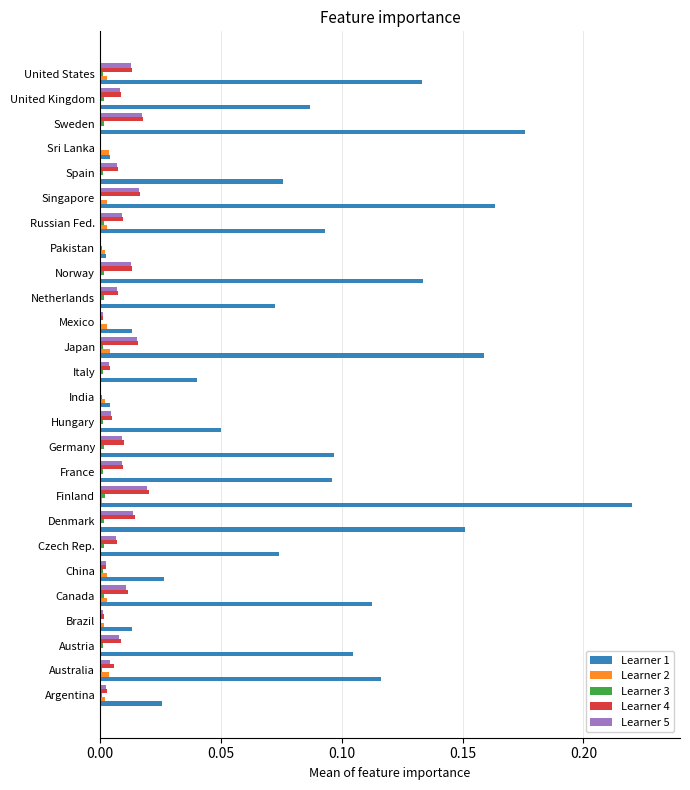

The value of Learner 4 at United States is 0.0. True or false?

True